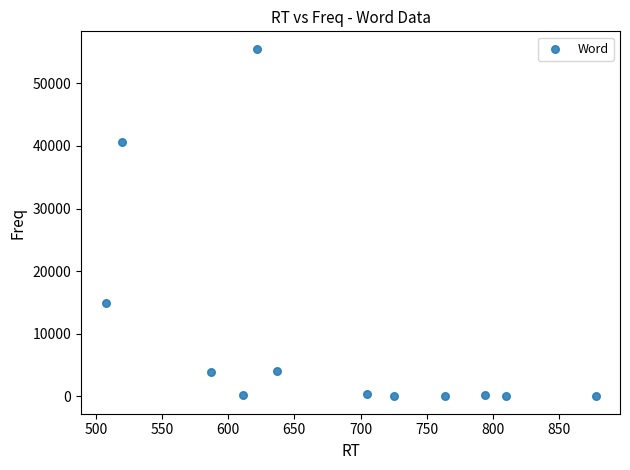

What is the range of Y values (max minus min)?

55518